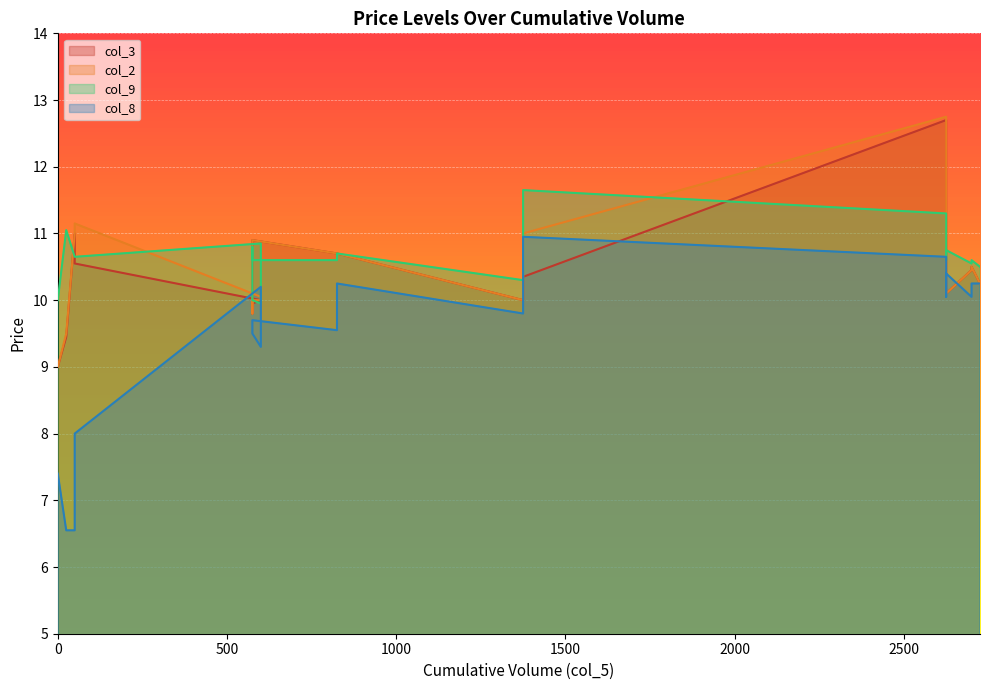

What is the maximum value for col_3?

12.7